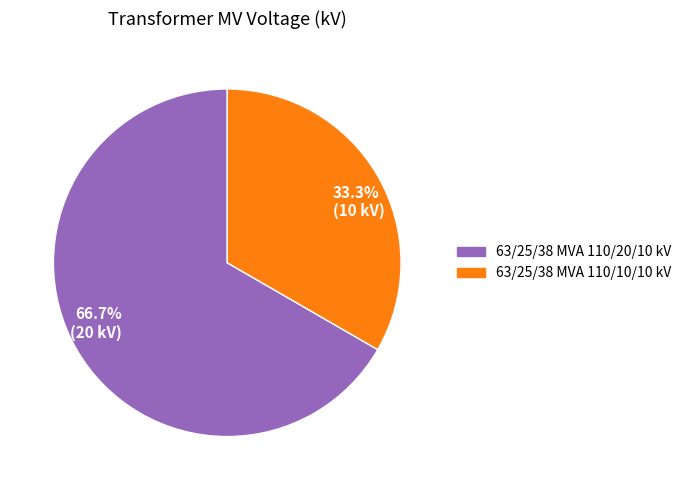

What is the ratio of the value at 66.7% (20 kV) to the value at 33.3% (10 kV)?

2.0